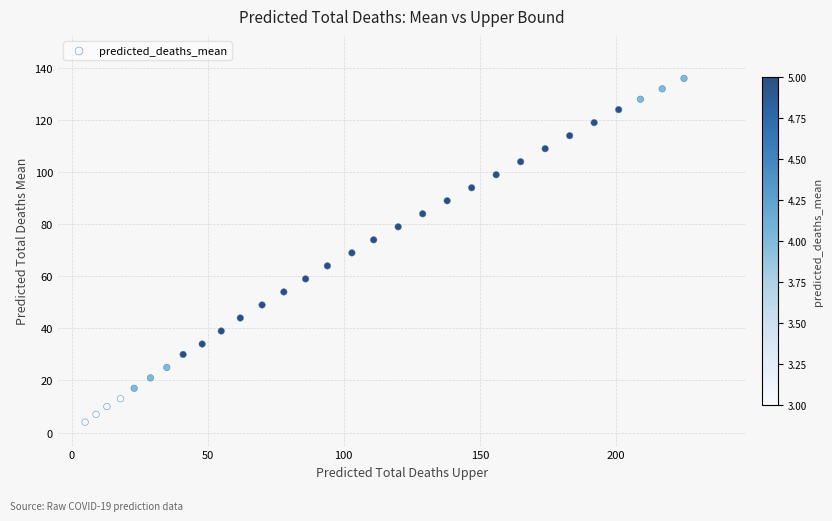

What is the range of X values (max minus min)?

220